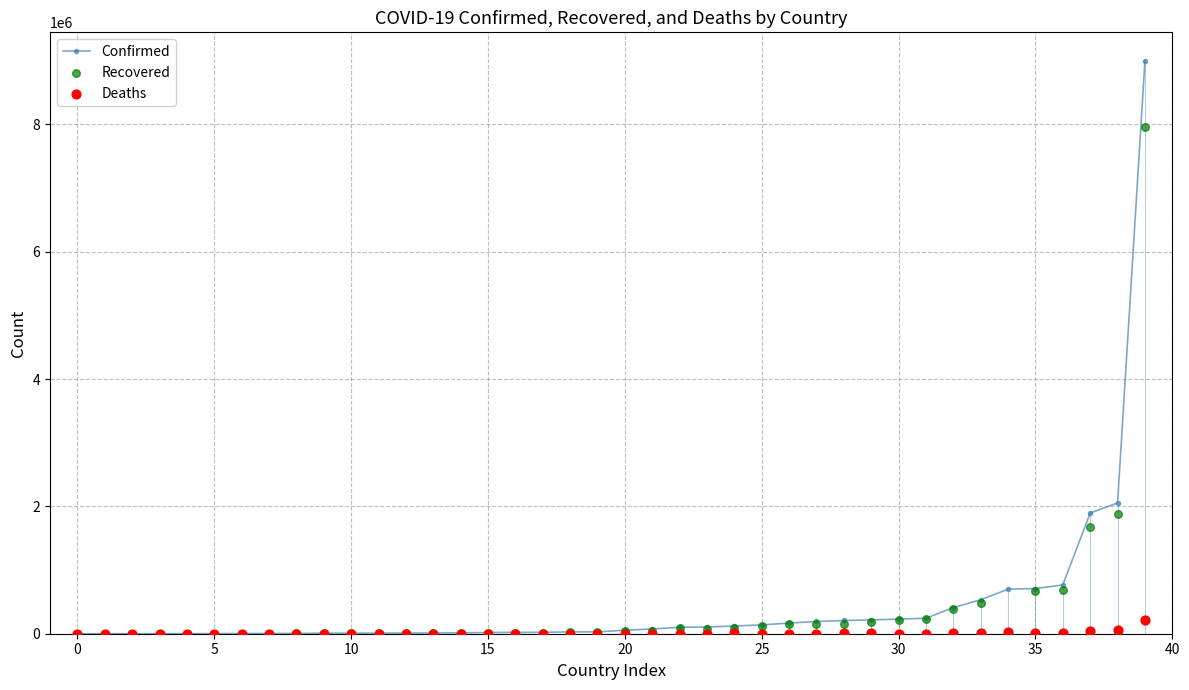

Which series has the largest total across all categories?

Confirmed